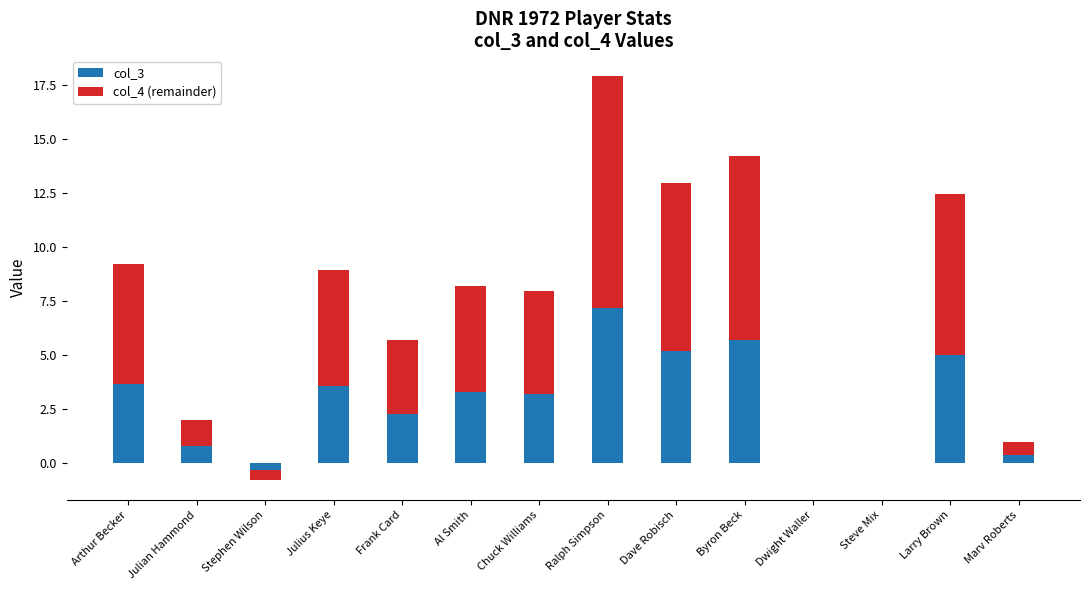

Reading right to left, what are all the values shown in this chart?

col_3: 0.4	5.0	0.0	0.0	5.7	5.2	7.2	3.2	3.3	2.3	3.6	-0.3	0.8	3.7
col_4 (remainder): 0.6	7.5	0.0	0.0	8.5	7.8	10.8	4.8	4.9	3.4	5.4	-0.4	1.2	5.5